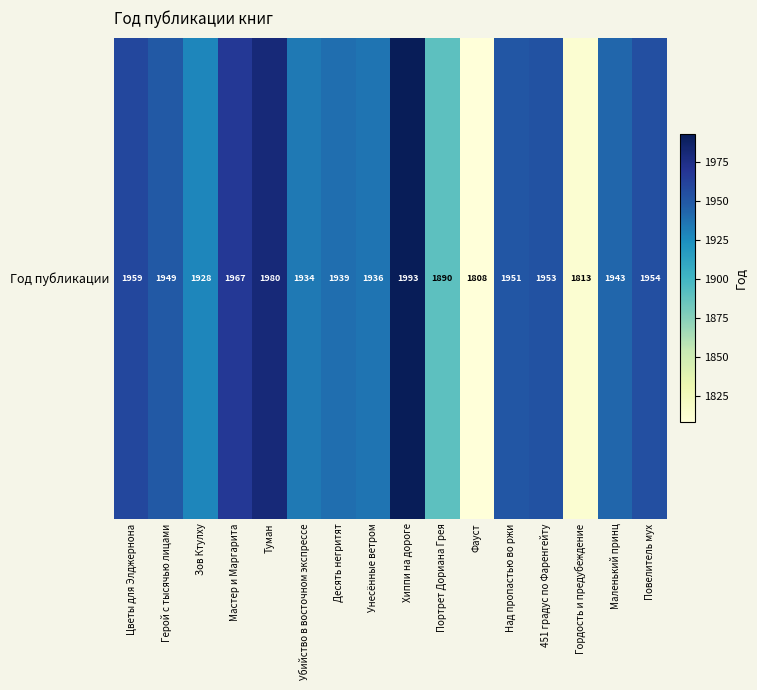

Read the value at Убийство в восточном экспрессе, to the nearest 50.

1950